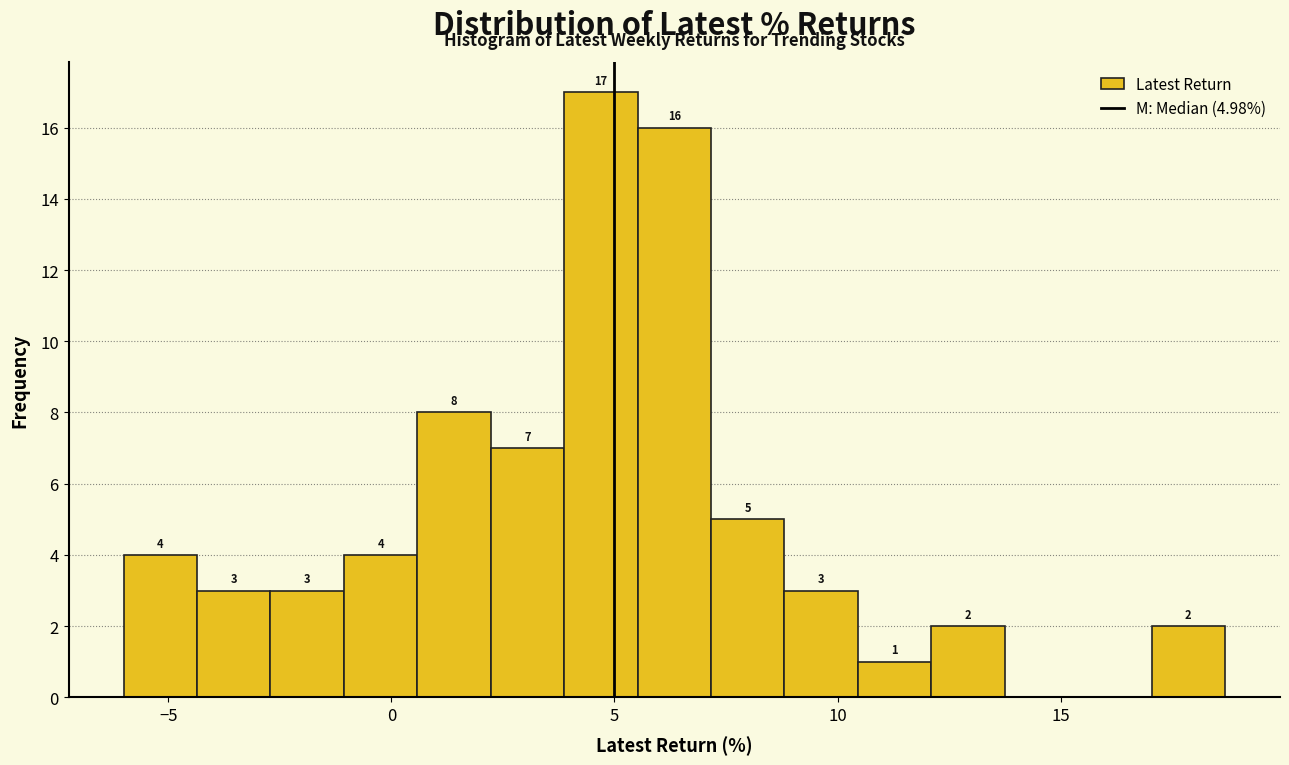

Read against the x-axis, roughly where is the centre of the tallest bar?

4.5